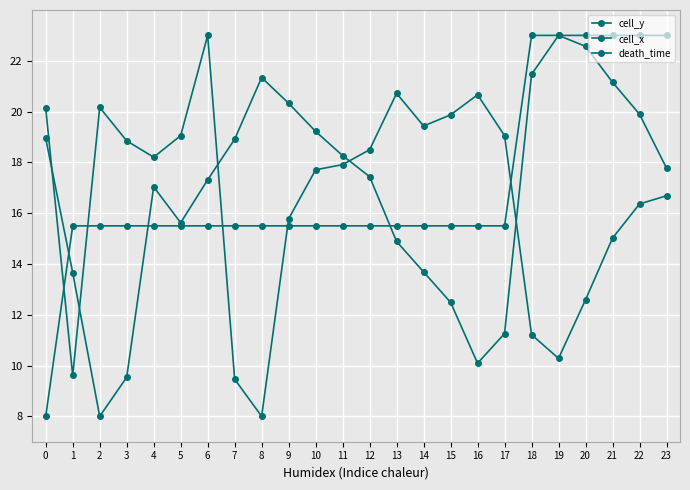

Reading left to right, list all the values displayed in this chart.

cell_y: 0=18.9	1=13.7	2=8.0	3=9.5	4=17.0	5=15.6	6=17.3	7=18.9	8=21.3	9=20.3	10=19.2	11=18.3	12=17.4	13=14.9	14=13.7	15=12.5	16=10.1	17=11.3	18=21.5	19=23.0	20=22.6	21=21.2	22=19.9	23=17.8
cell_x: 0=20.1	1=9.6	2=20.2	3=18.8	4=18.2	5=19.1	6=23.0	7=9.5	8=8.0	9=15.8	10=17.7	11=17.9	12=18.5	13=20.7	14=19.4	15=19.9	16=20.7	17=19.1	18=11.2	19=10.3	20=12.6	21=15.0	22=16.4	23=16.7
death_time: 0=8.0	1=15.5	2=15.5	3=15.5	4=15.5	5=15.5	6=15.5	7=15.5	8=15.5	9=15.5	10=15.5	11=15.5	12=15.5	13=15.5	14=15.5	15=15.5	16=15.5	17=15.5	18=23.0	19=23.0	20=23.0	21=23.0	22=23.0	23=23.0